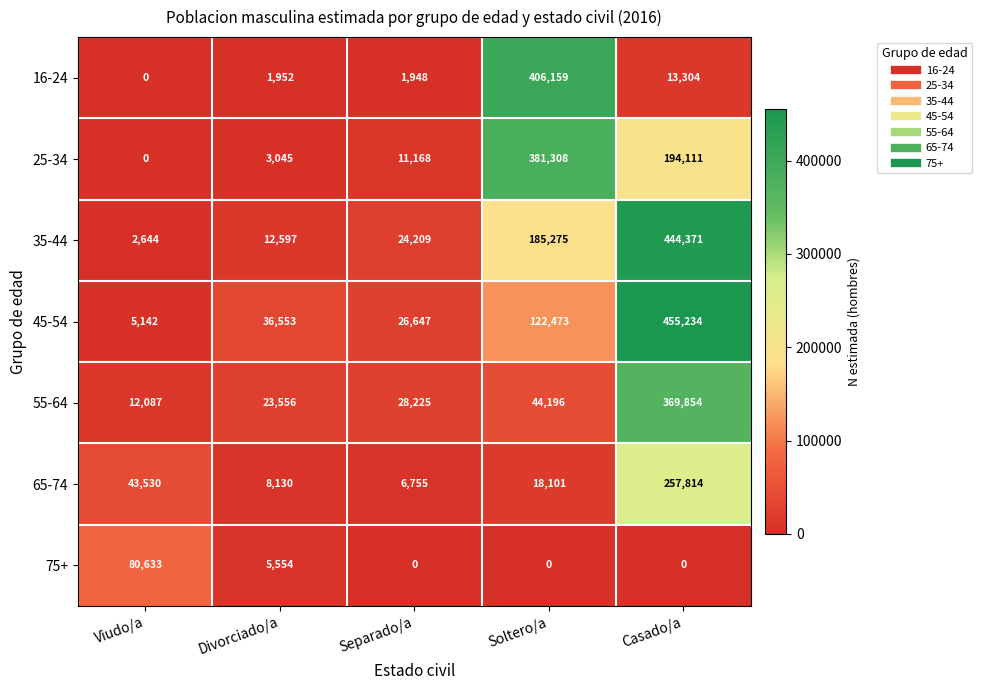

List the series in order of their peak value, lowest first.

75+, 65-74, 55-64, 25-34, 16-24, 35-44, 45-54